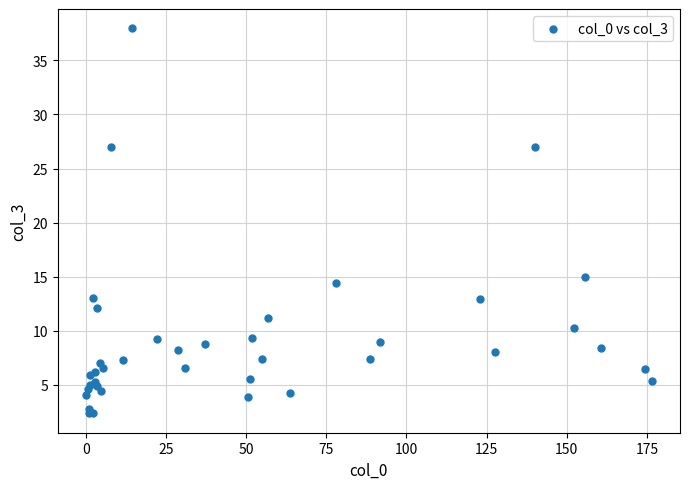

What Y value in the scatter plot is closest to 20?

15.0